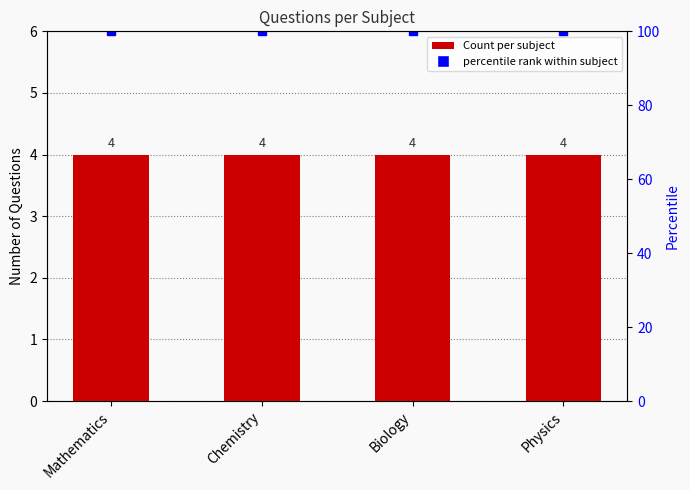

Where is percentile rank within subject nearest to the value 100?

Mathematics